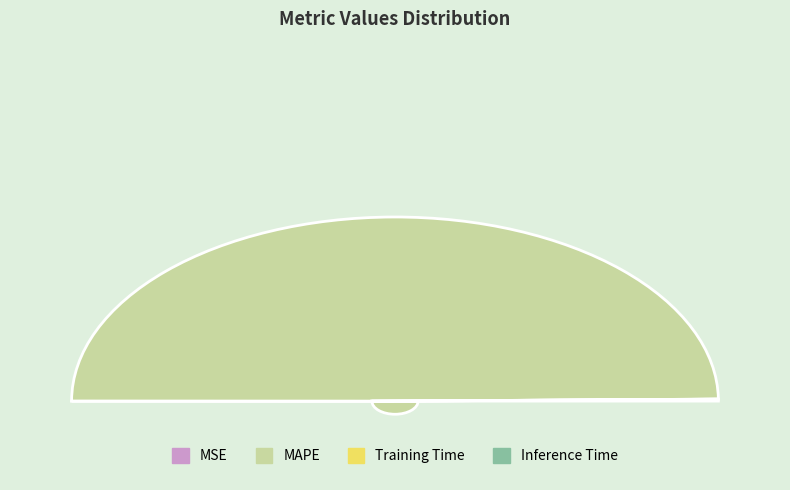

True or false: MAPE accounts for 100% of the total.

True